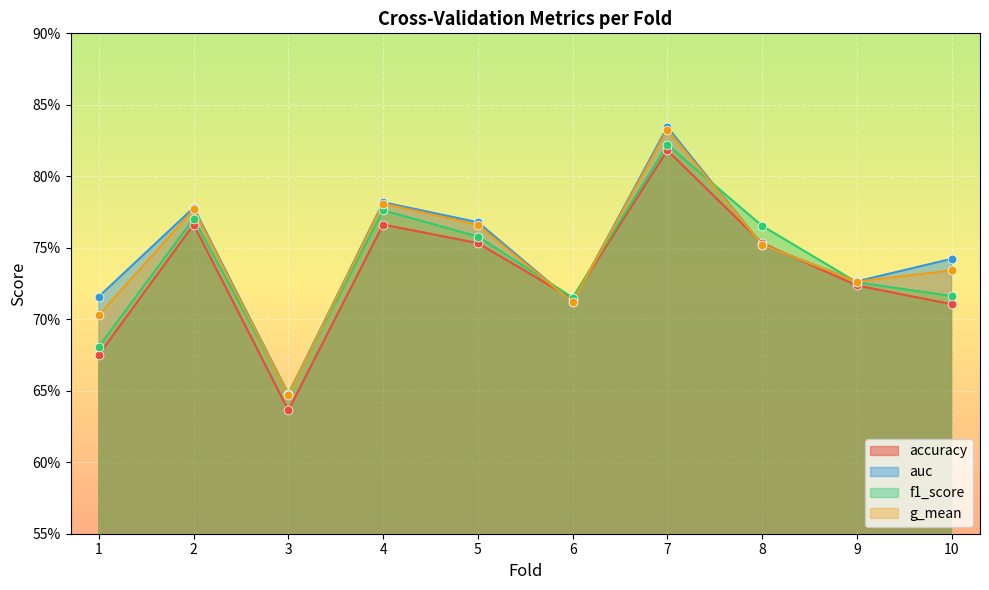

Which series has the largest total across all categories?

auc